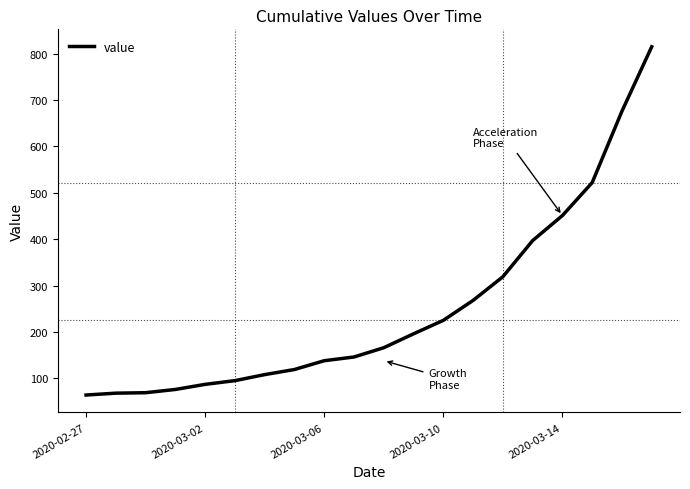

Does the chart display data point markers on the line(s)?

No